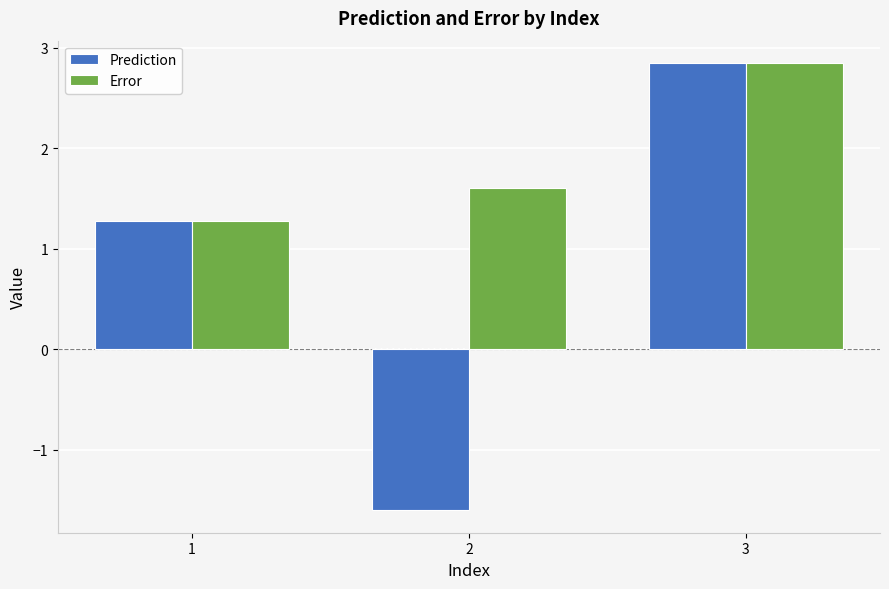

What is the sum of all Prediction values?

2.5